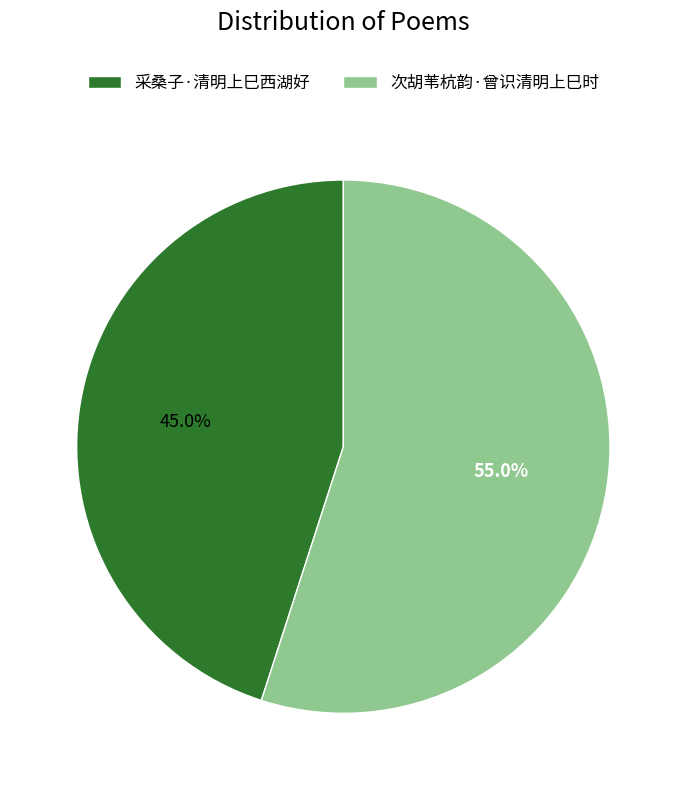

Rank the categories by value from highest to lowest.

次胡苇杭韵·曾识清明上巳时, 采桑子·清明上巳西湖好